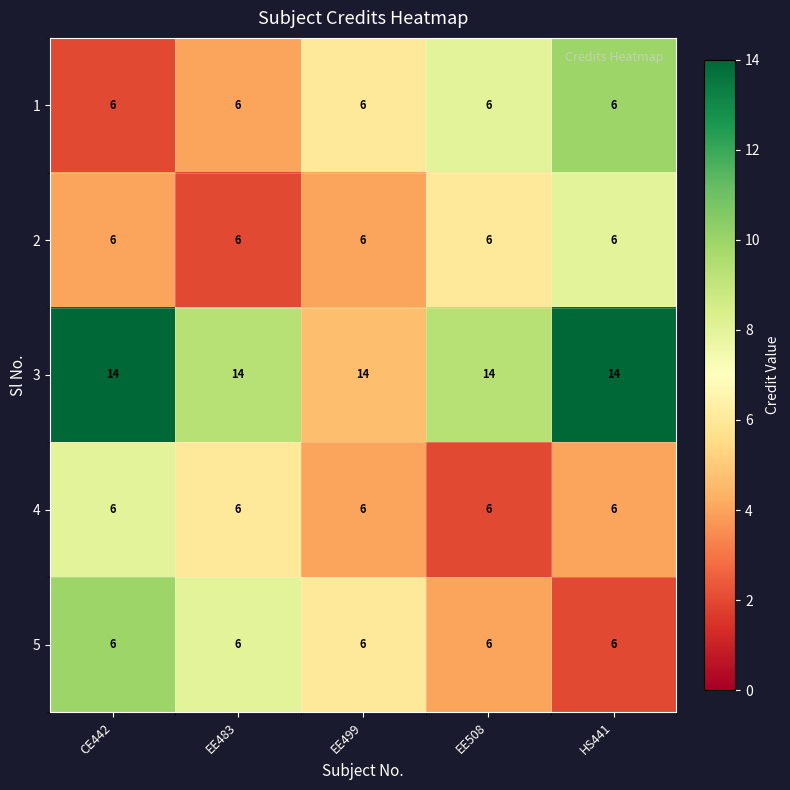

What is the sum of the 2 values at CE442 and HS441?

12